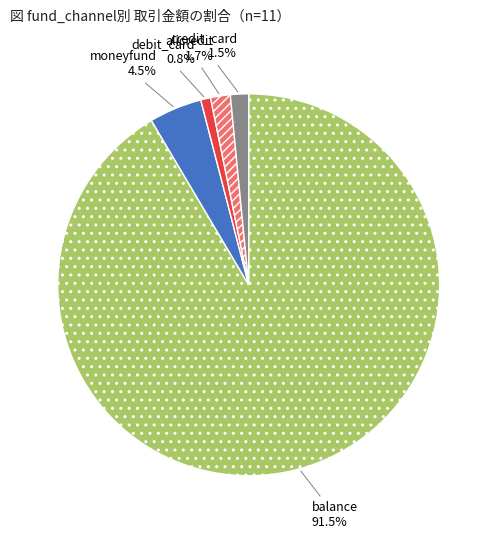

To the nearest percent, what is the difference between the largest and smallest slice percentages?

91%